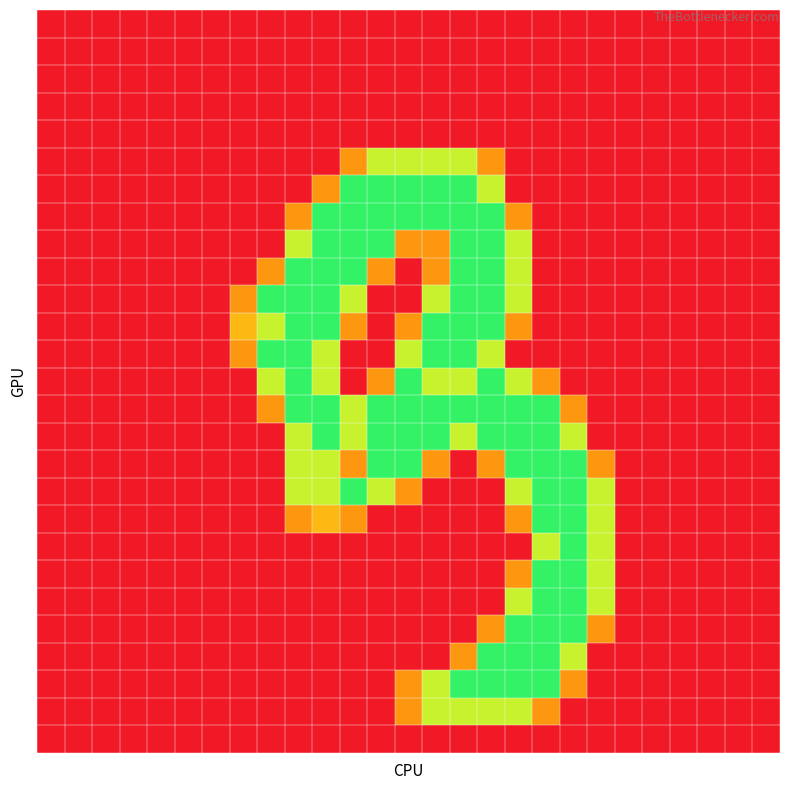

At how many categories does at least one series exceed 1?

13